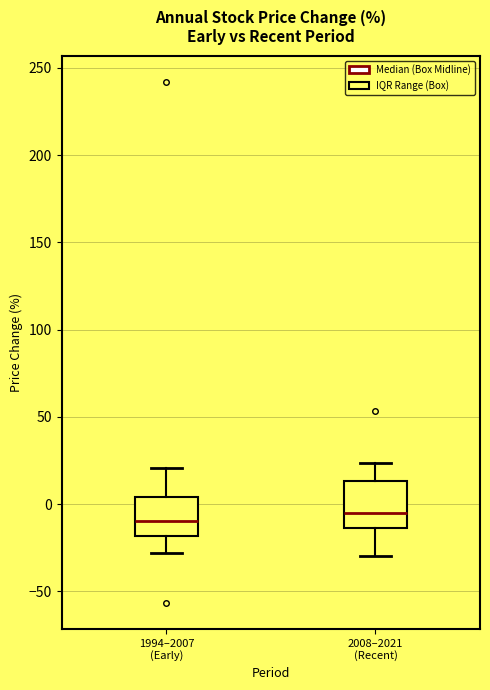

Where does the median line of the box for 2008–2021 (Recent) sit on the y-axis? The values are not printed on the chart, so give them approximately, as read against the axis.

-5